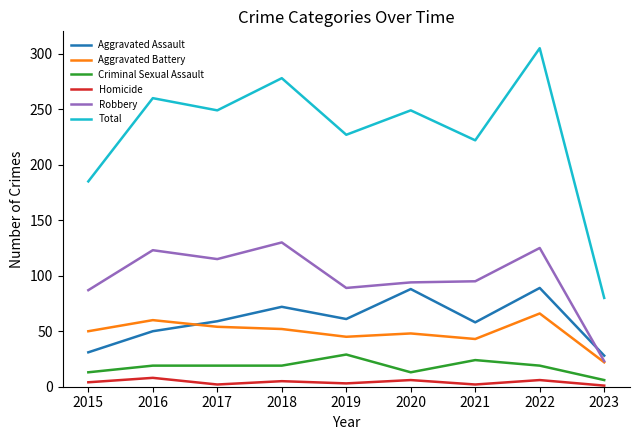

The Aggravated Battery series shows 60 at 2016. True or false?

True